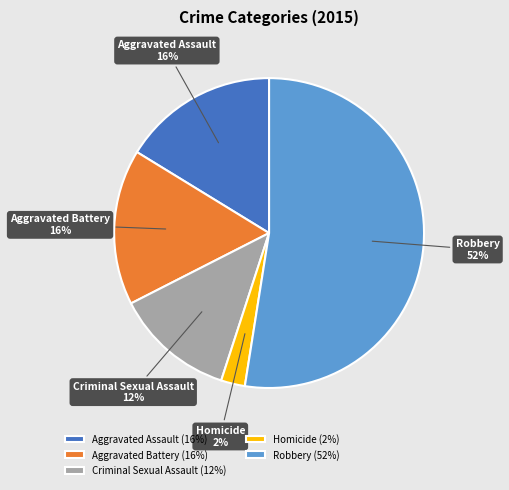

Which slice is the smallest?

Homicide